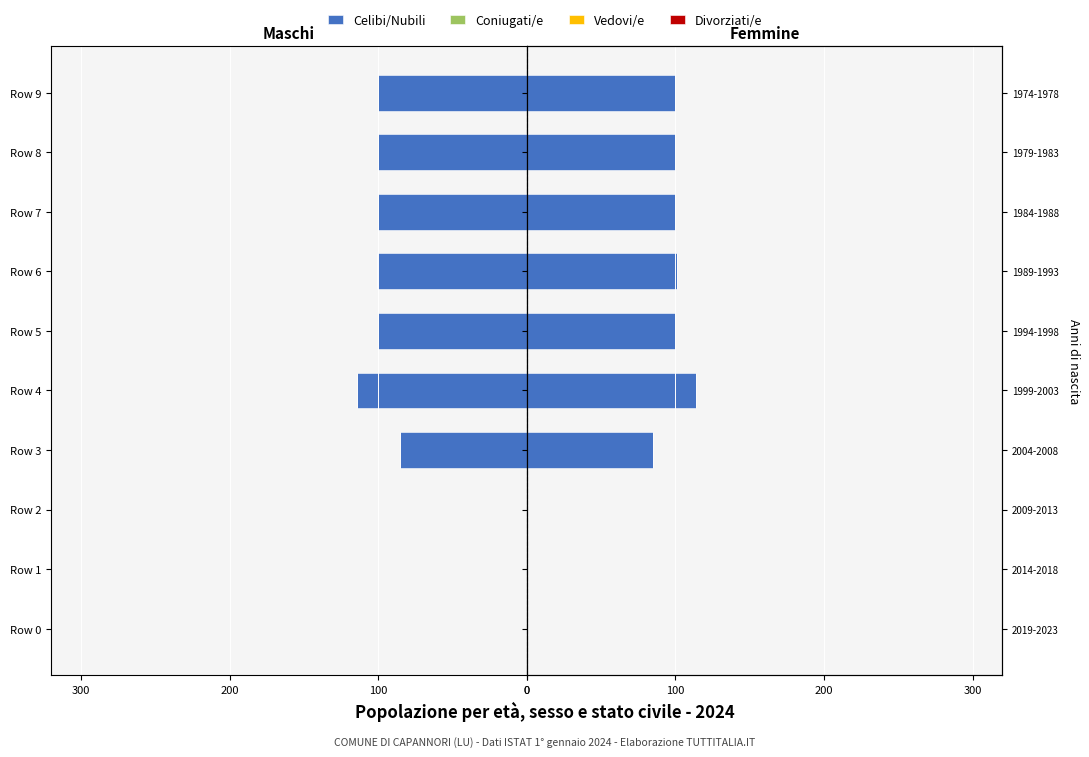

Is the value of Divorziati/e at 200 greater than the value of Celibi/Nubili at 0?

No